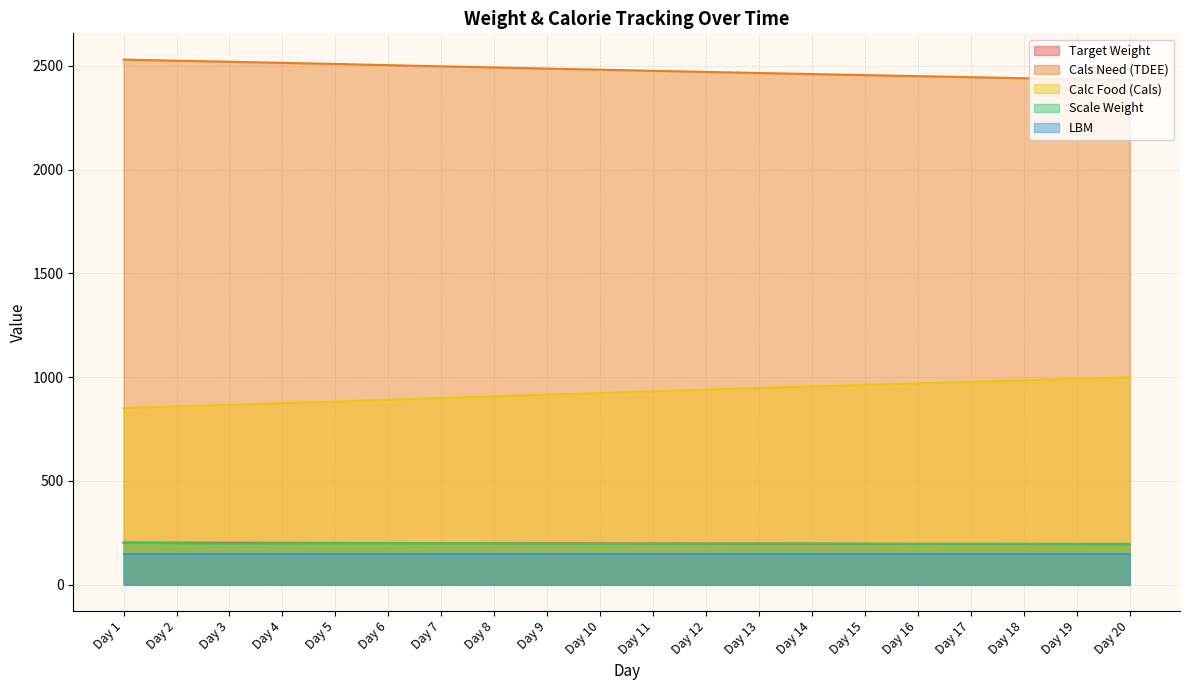

At which label does Cals Need (TDEE) first exceed 2481?

Day 1